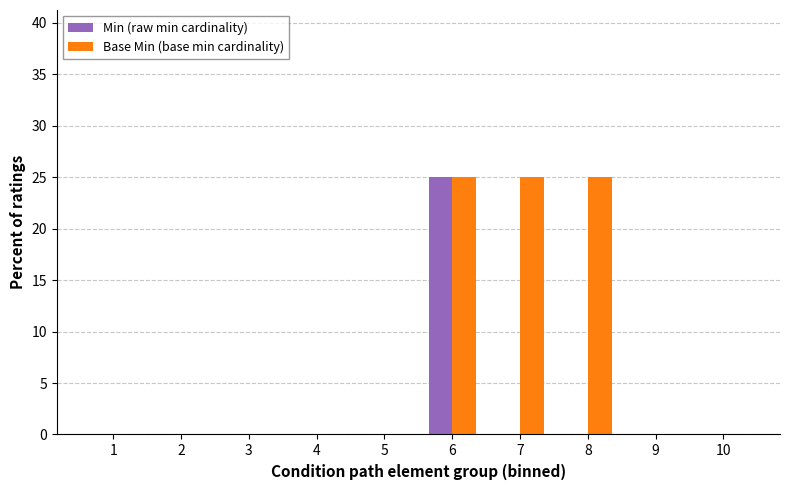

What is the maximum value for Min (raw min cardinality)?

25